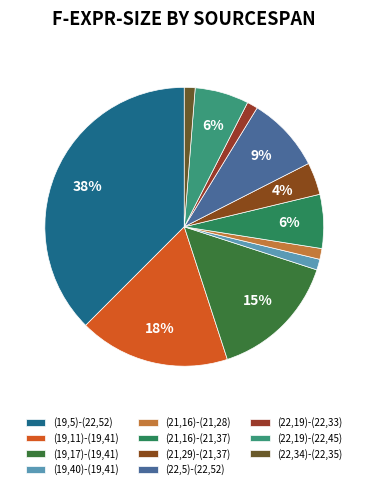

Do (19,11)-(19,41) and (22,34)-(22,35) together represent more than half of the pie?

No